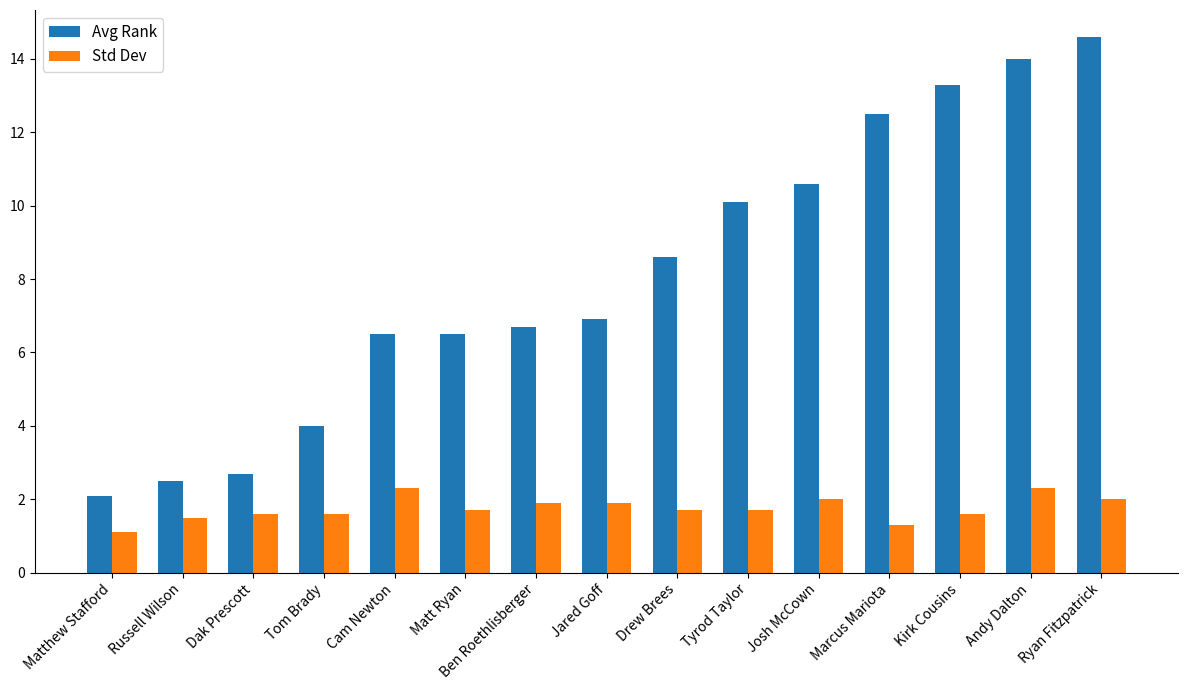

What is the average value of the Std Dev series?

1.7